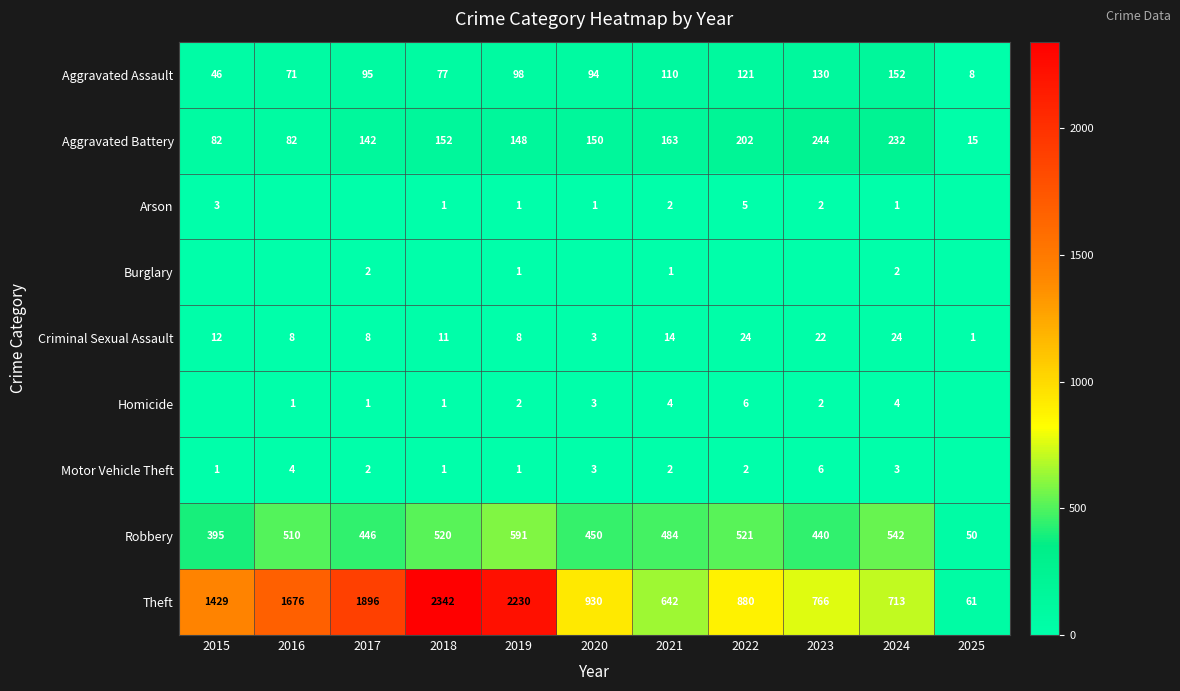

What is the difference between the Robbery values at 2025 and 2016?

460